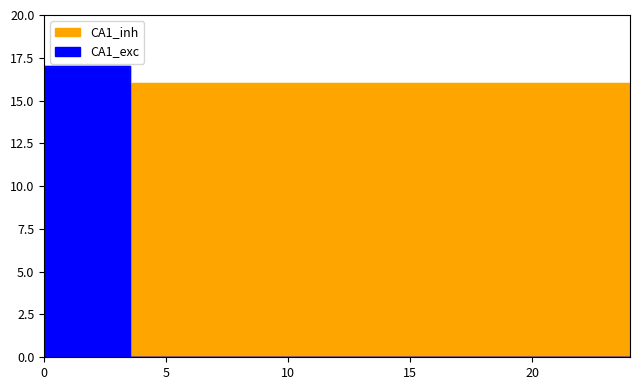

Count the number of values greater than 16.

4